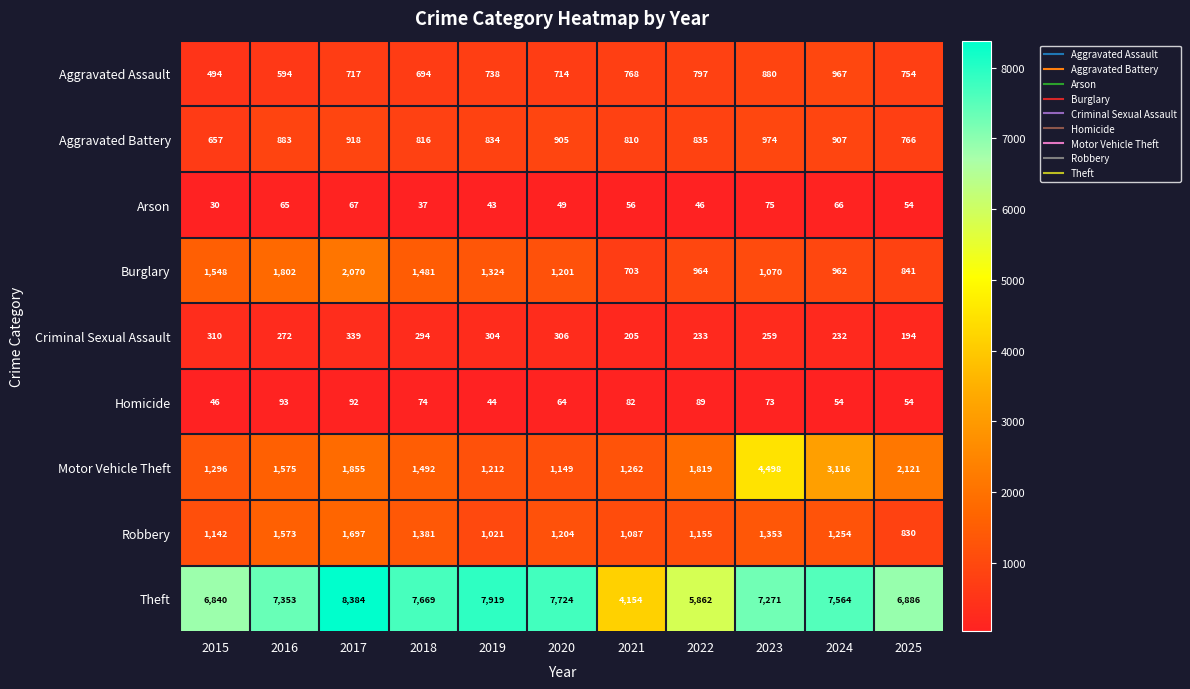

What is the average value of the Aggravated Assault series?

738